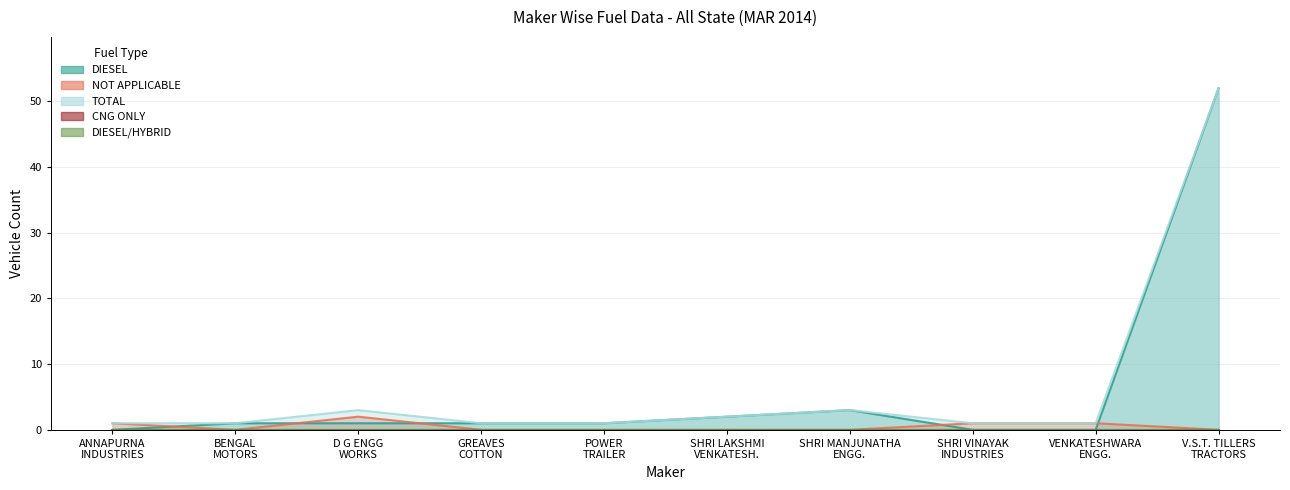

What is the difference between the DIESEL values at V.S.T. TILLERS TRACTORS and BENGAL MOTORS?

51